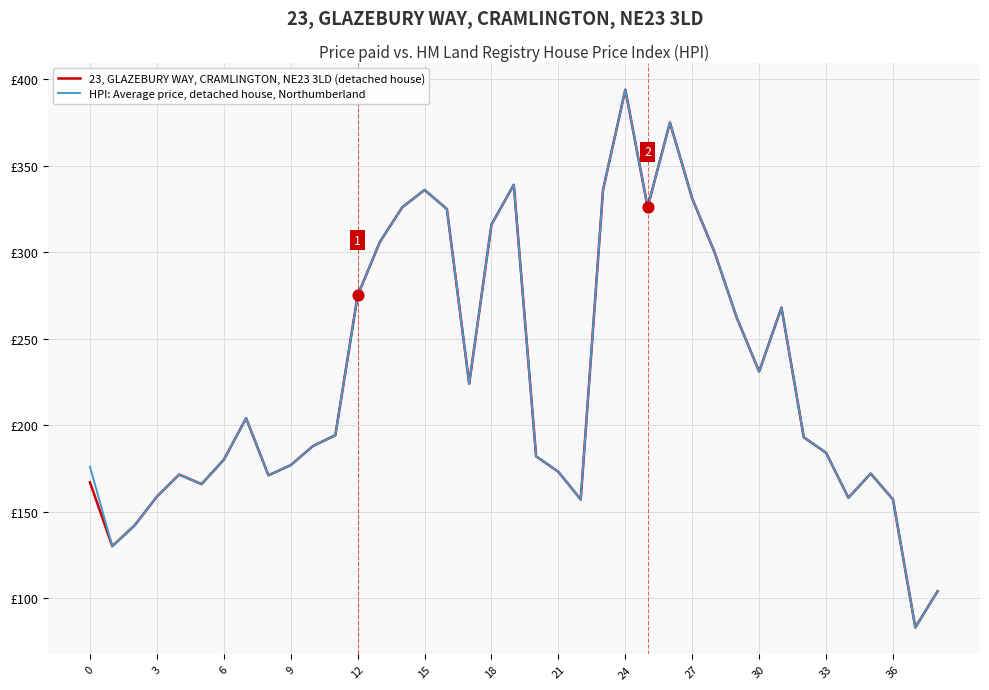

Does the chart have visible grid lines?

Yes